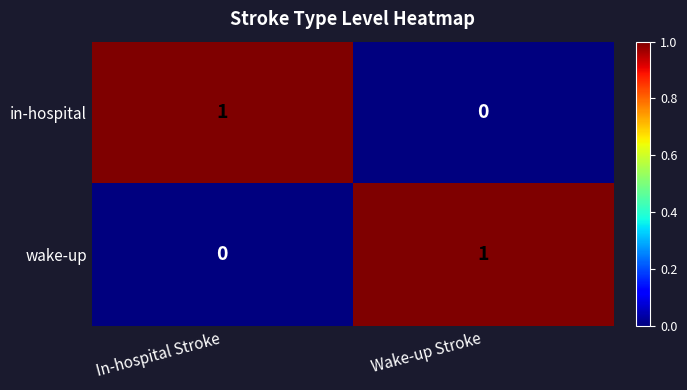

The in-hospital series shows 1 at In-hospital Stroke. True or false?

True